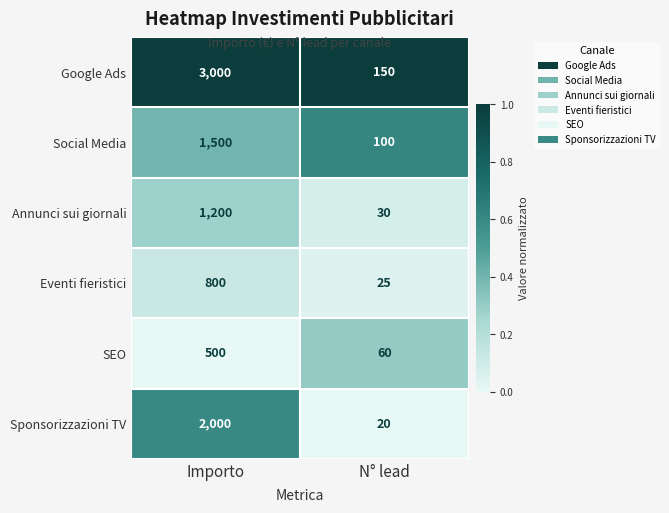

What is the difference between the highest and lowest values at Importo?

2500